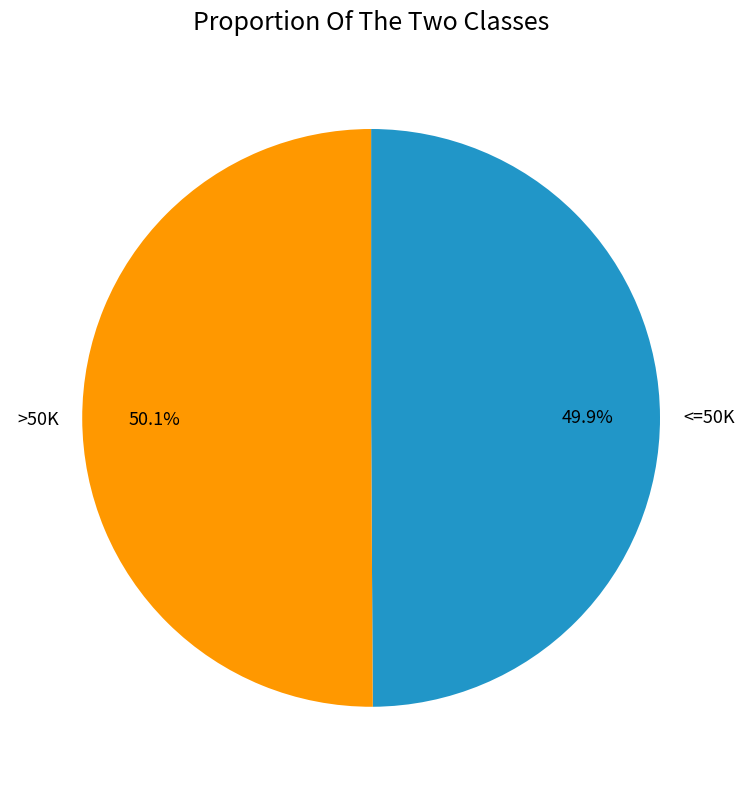

Approximately how many times larger is the value at >50K compared to <=50K?

1.0